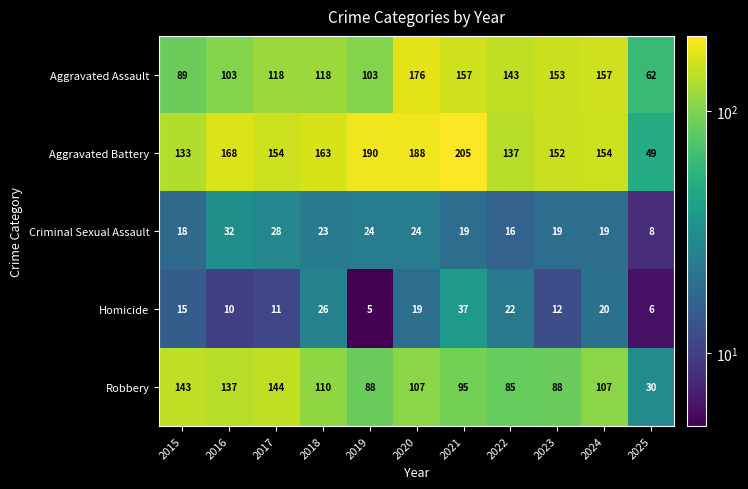

Which category has the highest value in the Aggravated Assault series?

2020